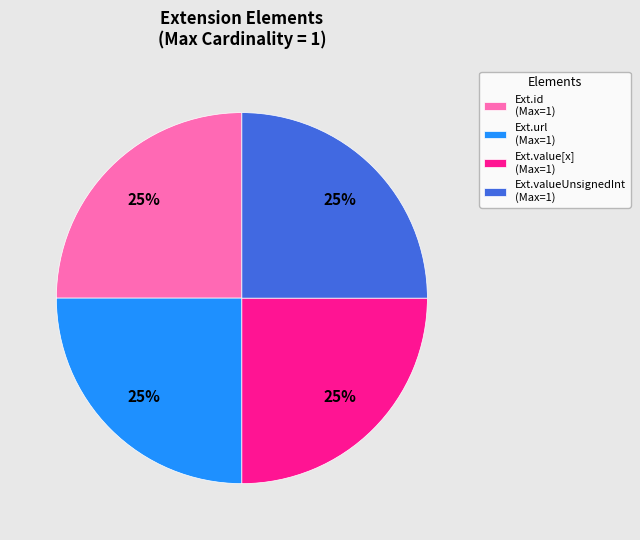

The Ext.url (Max=1) slice represents 25% of the pie. True or false?

True